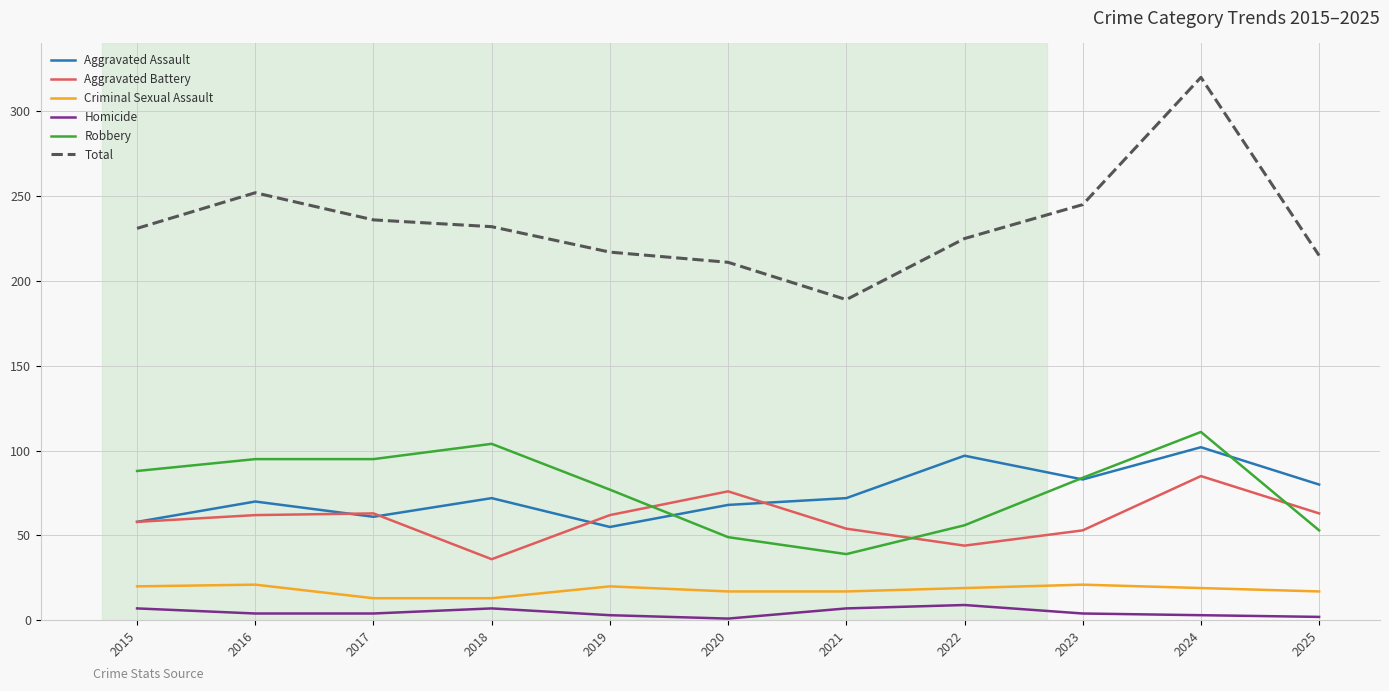

At how many categories does at least one series exceed 17?

11